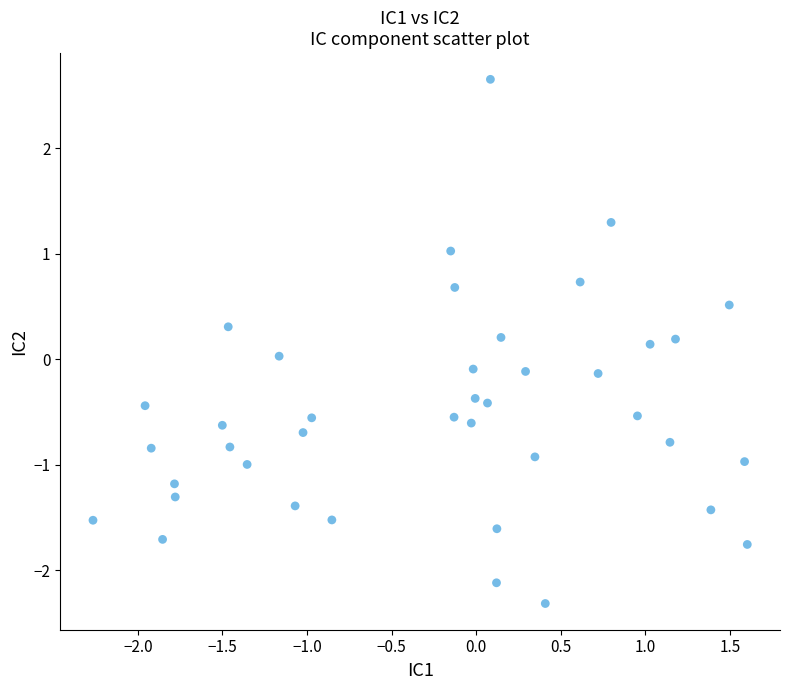

What is the range of Y values (max minus min)?

5.0